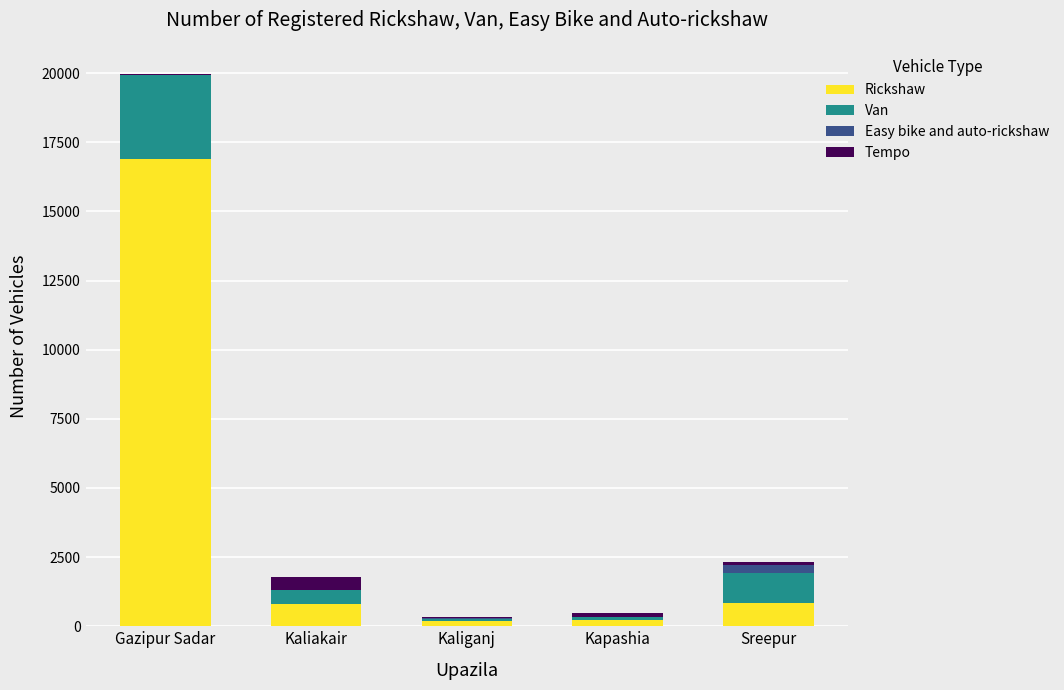

What is the sum of all Rickshaw values?

18949